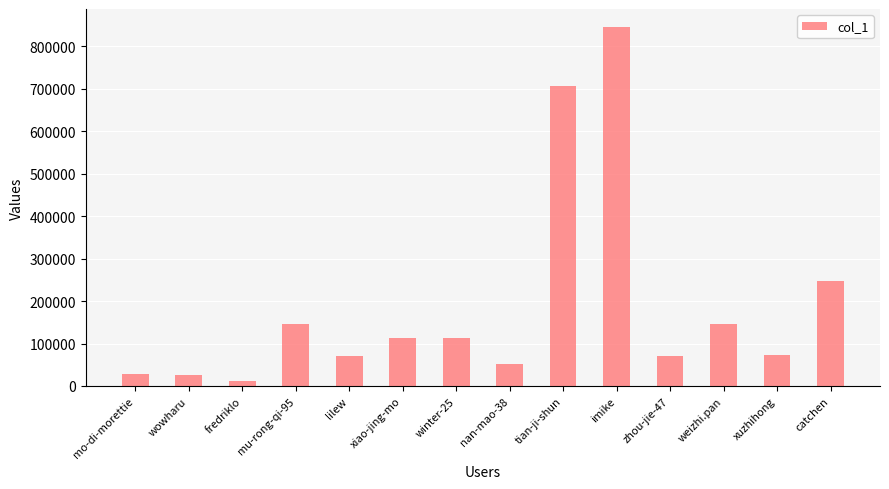

What is the ratio of the value at wowharu to the value at nan-mao-38?

0.5